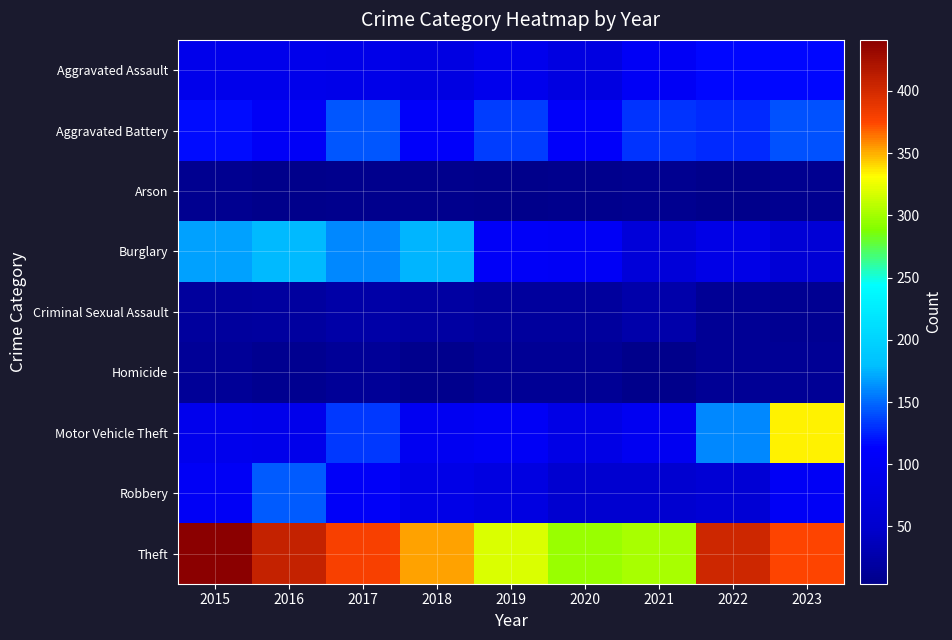

Reading left to right, what are all the values shown in this chart?

Aggravated Assault: 2015=88	2016=88	2017=85	2018=76	2019=91	2020=74	2021=102	2022=116	2023=115
Aggravated Battery: 2015=117	2016=104	2017=143	2018=107	2019=134	2020=107	2021=131	2022=127	2023=141
Arson: 2015=9	2016=4	2017=6	2018=6	2019=5	2020=6	2021=8	2022=4	2023=9
Burglary: 2015=168	2016=178	2017=161	2018=175	2019=106	2020=103	2021=65	2022=83	2023=61
Criminal Sexual Assault: 2015=16	2016=18	2017=23	2018=21	2019=16	2020=16	2021=26	2022=11	2023=10
Homicide: 2015=14	2016=8	2017=13	2018=7	2019=12	2020=12	2021=4	2022=12	2023=11
Motor Vehicle Theft: 2015=91	2016=89	2017=133	2018=97	2019=103	2020=82	2021=97	2022=160	2023=334
Robbery: 2015=103	2016=144	2017=105	2018=83	2019=75	2020=52	2021=52	2022=60	2023=103
Theft: 2015=441	2016=408	2017=379	2018=353	2019=319	2020=297	2021=302	2022=402	2023=376